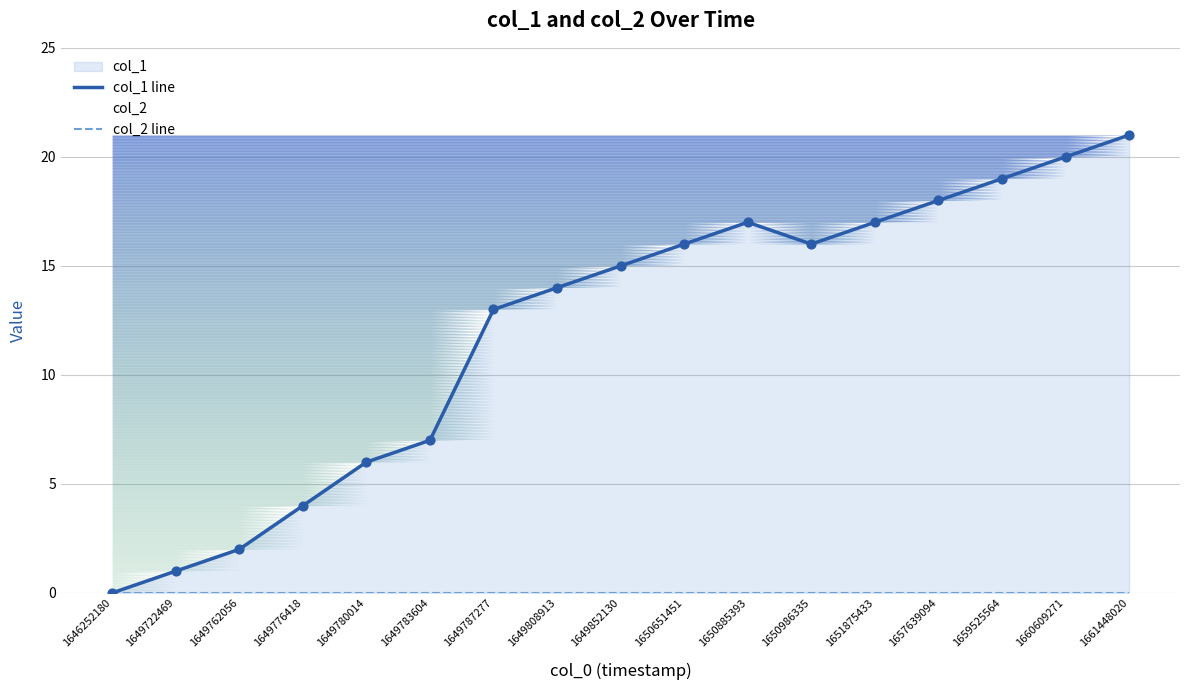

Is the value of col_2 line at 1650651451 greater than the value of col_1 line at 1651875433?

No